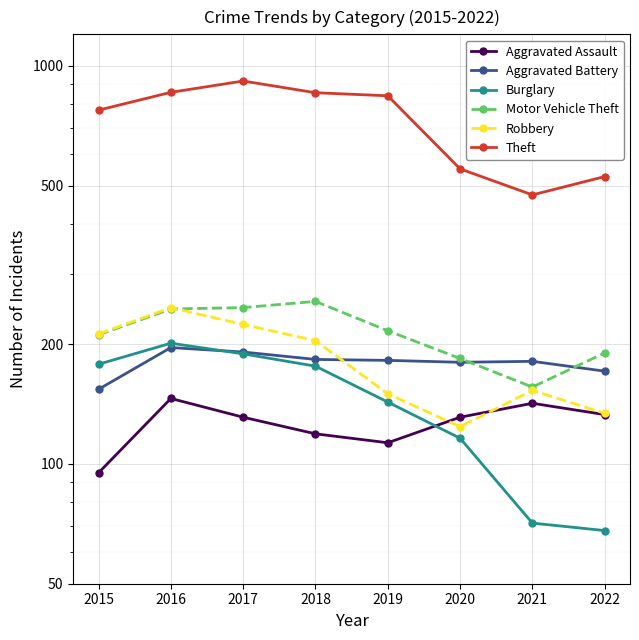

Reading left to right, transcribe all the data shown in this chart.

Aggravated Assault: 2015=95	2016=146	2017=131	2018=119	2019=113	2020=131	2021=142	2022=133
Aggravated Battery: 2015=154	2016=196	2017=191	2018=183	2019=182	2020=180	2021=181	2022=171
Burglary: 2015=178	2016=201	2017=189	2018=176	2019=143	2020=116	2021=71	2022=68
Motor Vehicle Theft: 2015=211	2016=245	2017=247	2018=256	2019=216	2020=184	2021=156	2022=190
Robbery: 2015=212	2016=247	2017=224	2018=204	2019=150	2020=124	2021=153	2022=134
Theft: 2015=774	2016=858	2017=916	2018=856	2019=841	2020=551	2021=474	2022=527